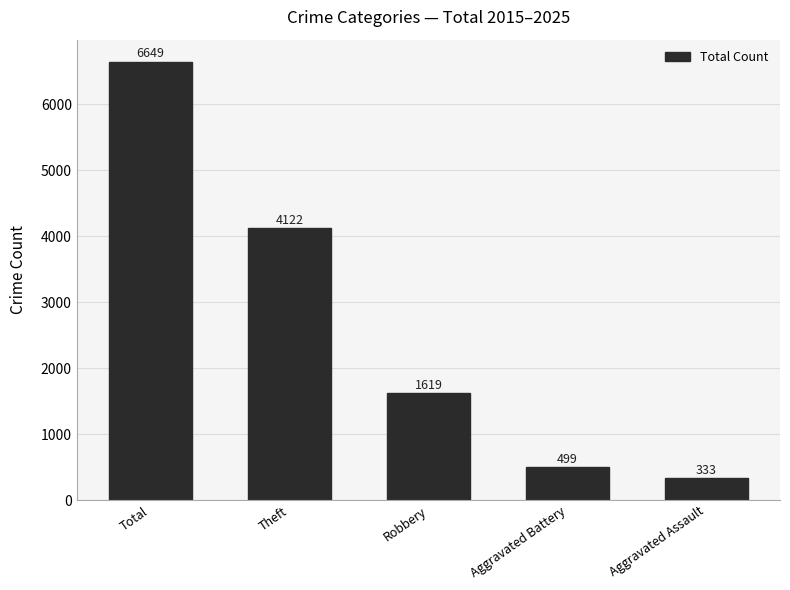

Does the chart contain any negative values?

No